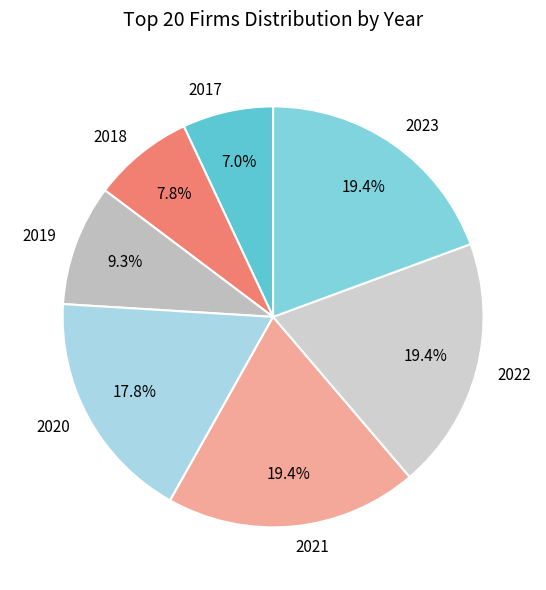

Is 2023 the majority of the pie?

No